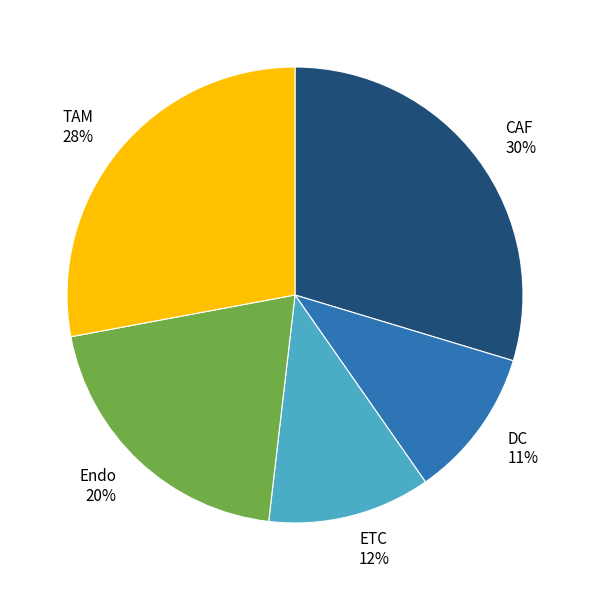

The DC slice represents 11% of the pie. True or false?

True